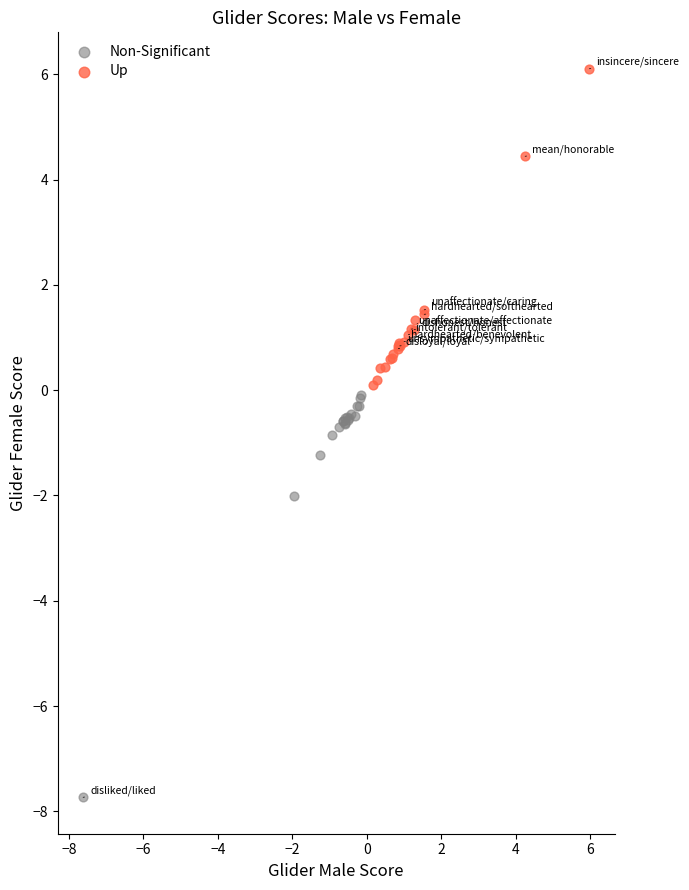

Which series contains the highest Y value?

Up